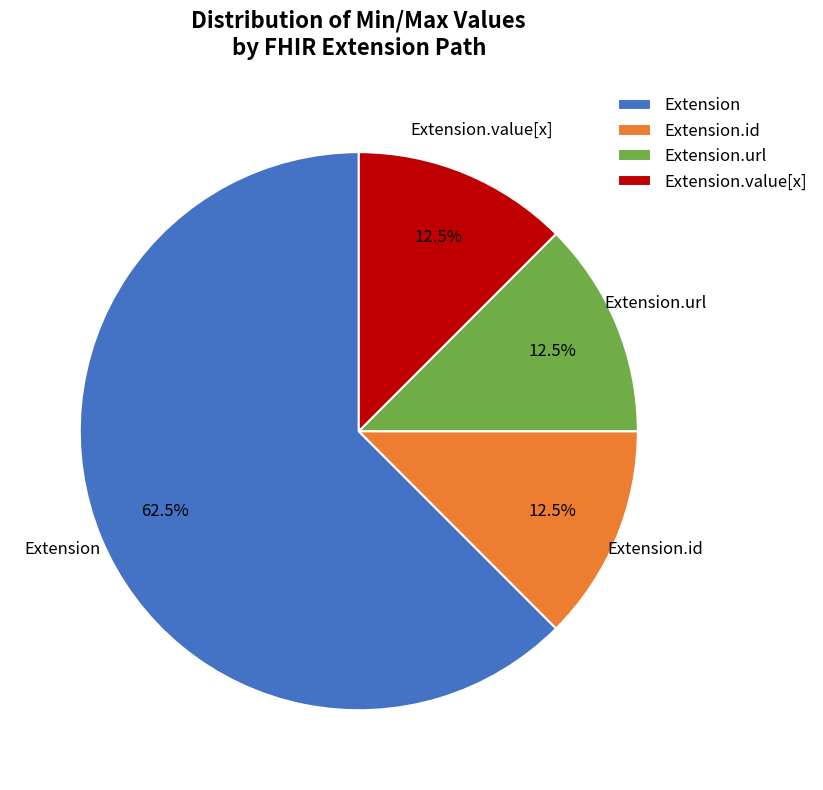

What is the largest slice in the pie chart?

Extension